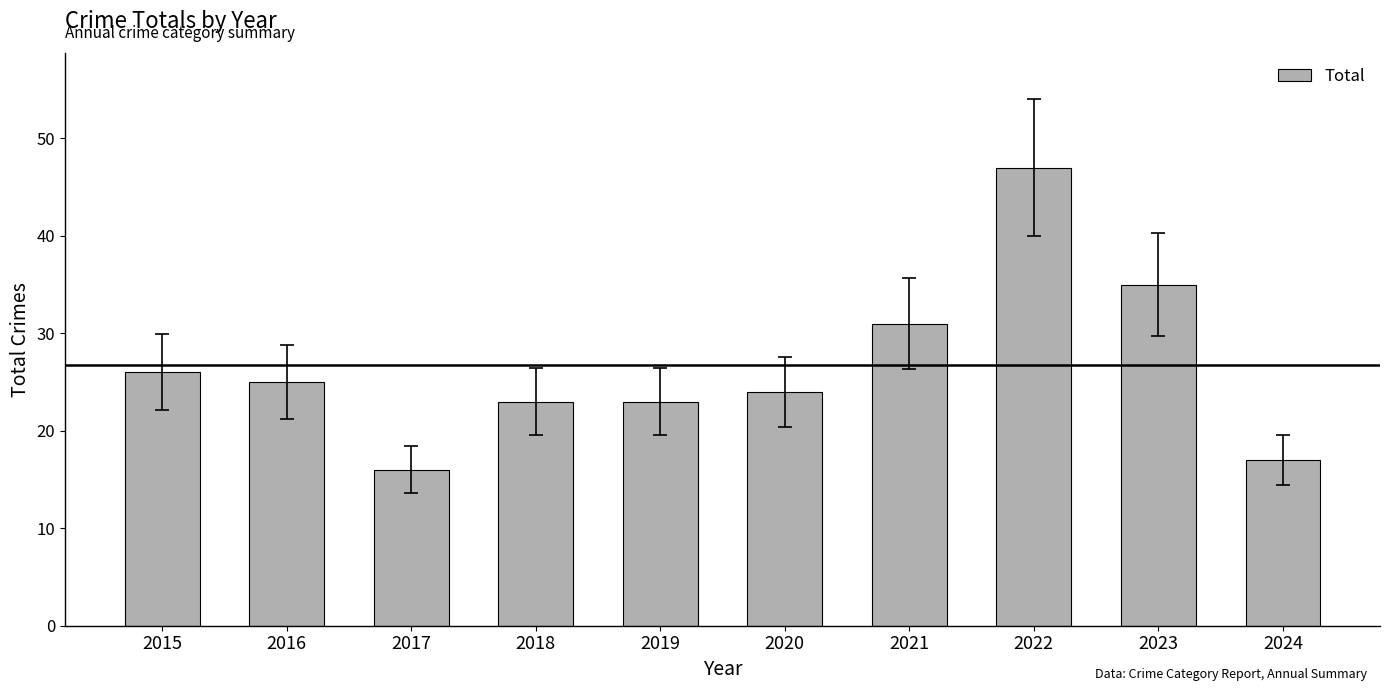

What is the greatest value displayed?

47